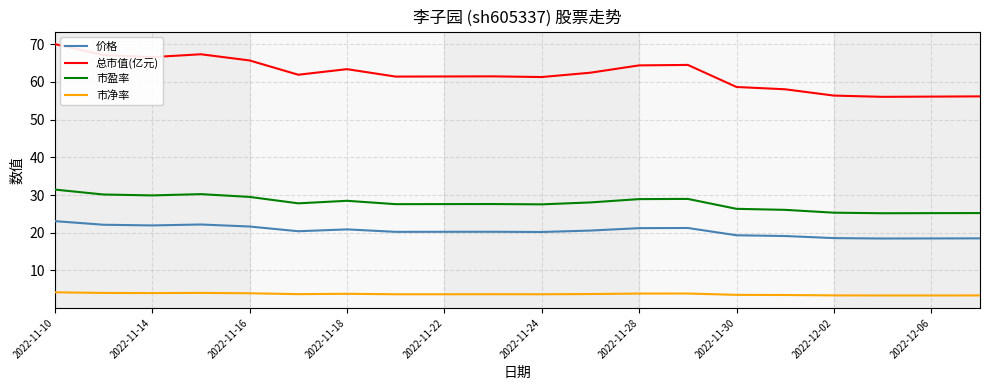

True or false: 总市值(亿元) and 价格 intersect in this chart.

False